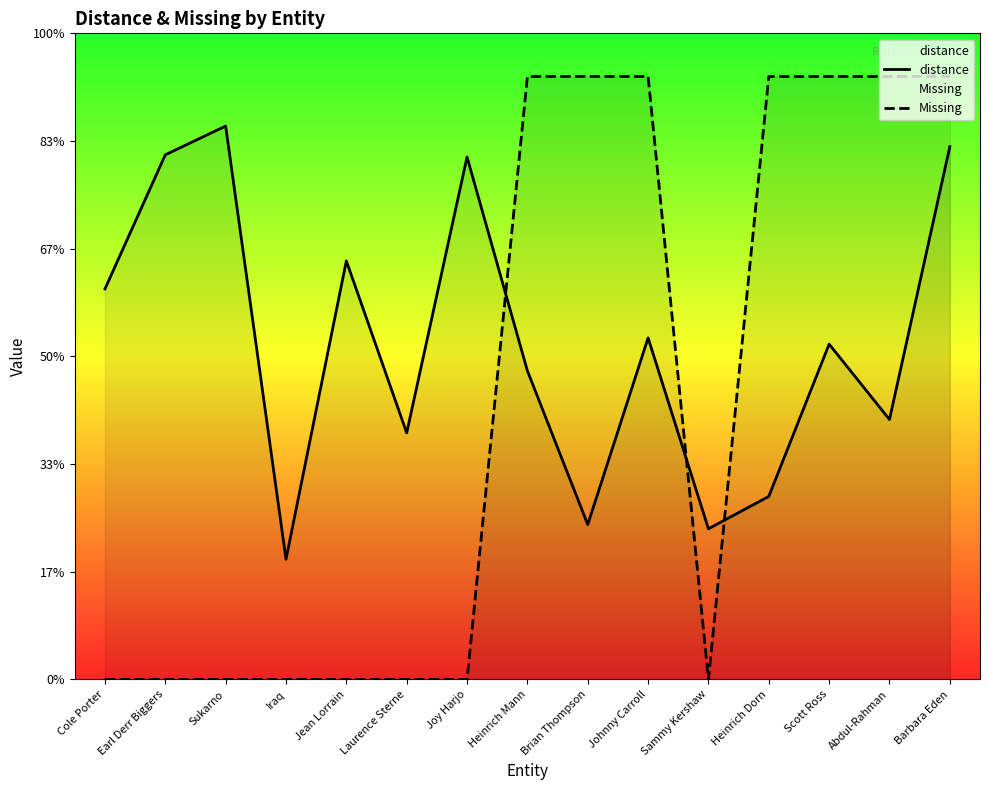

Is the value of distance at Scott Ross greater than the value of Missing at Sammy Kershaw?

Yes